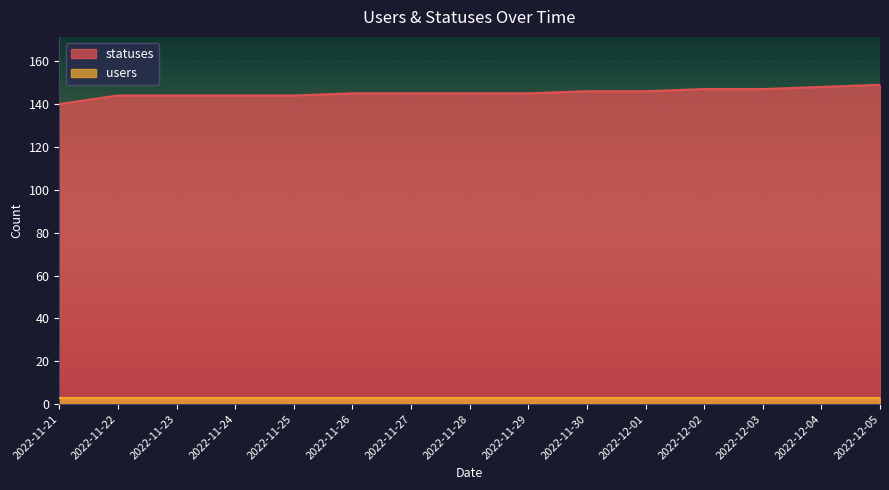

Rank the series by their maximum value, from lowest to highest.

users, statuses